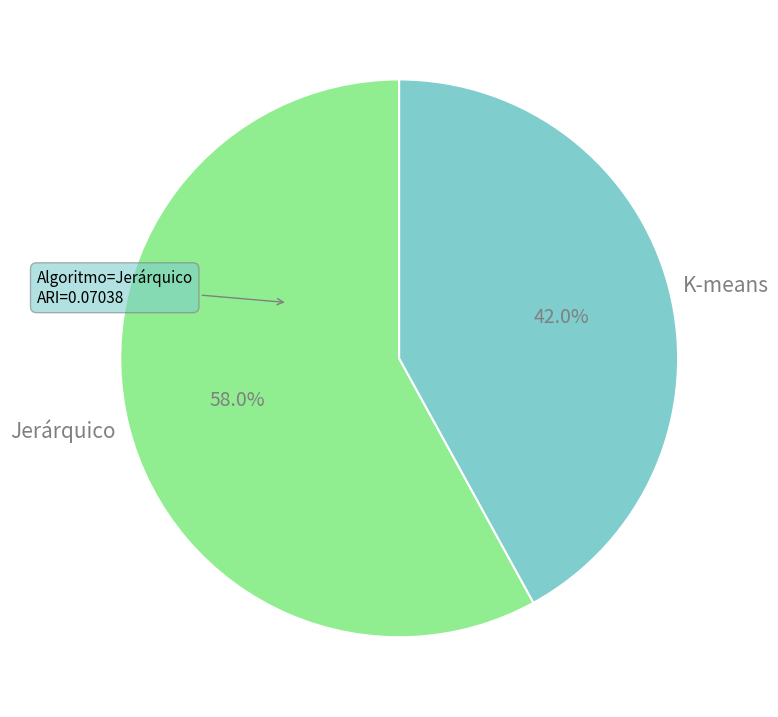

To the nearest percent, what is the difference between the Jerárquico and K-means slice percentages?

16%